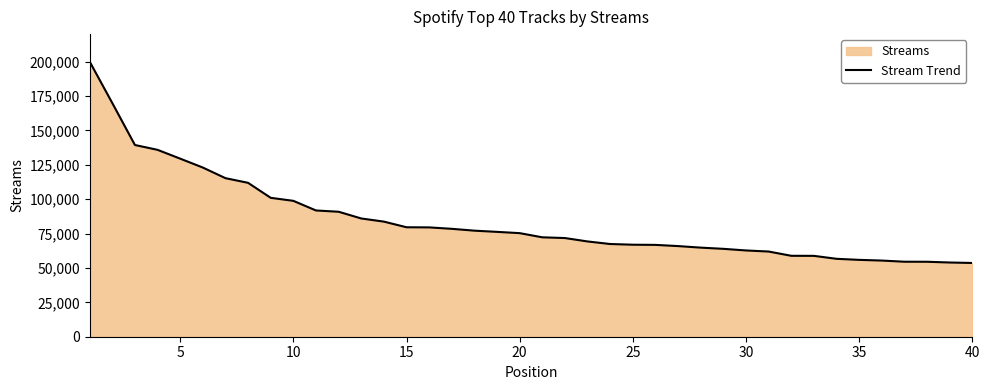

True or false: the data shows 55876 at 35.

True